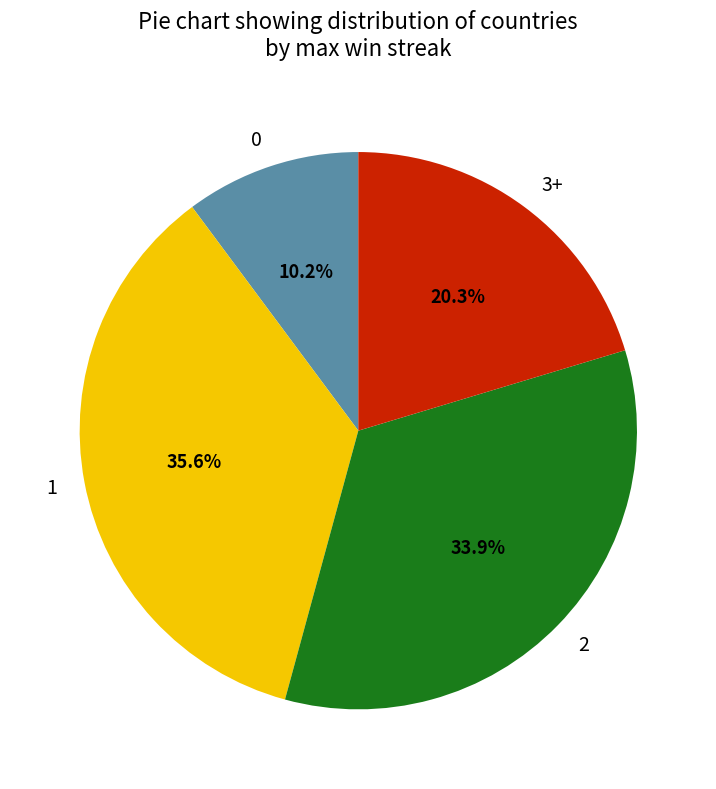

What is the ratio of the value at 0 to the value at 3+?

0.5